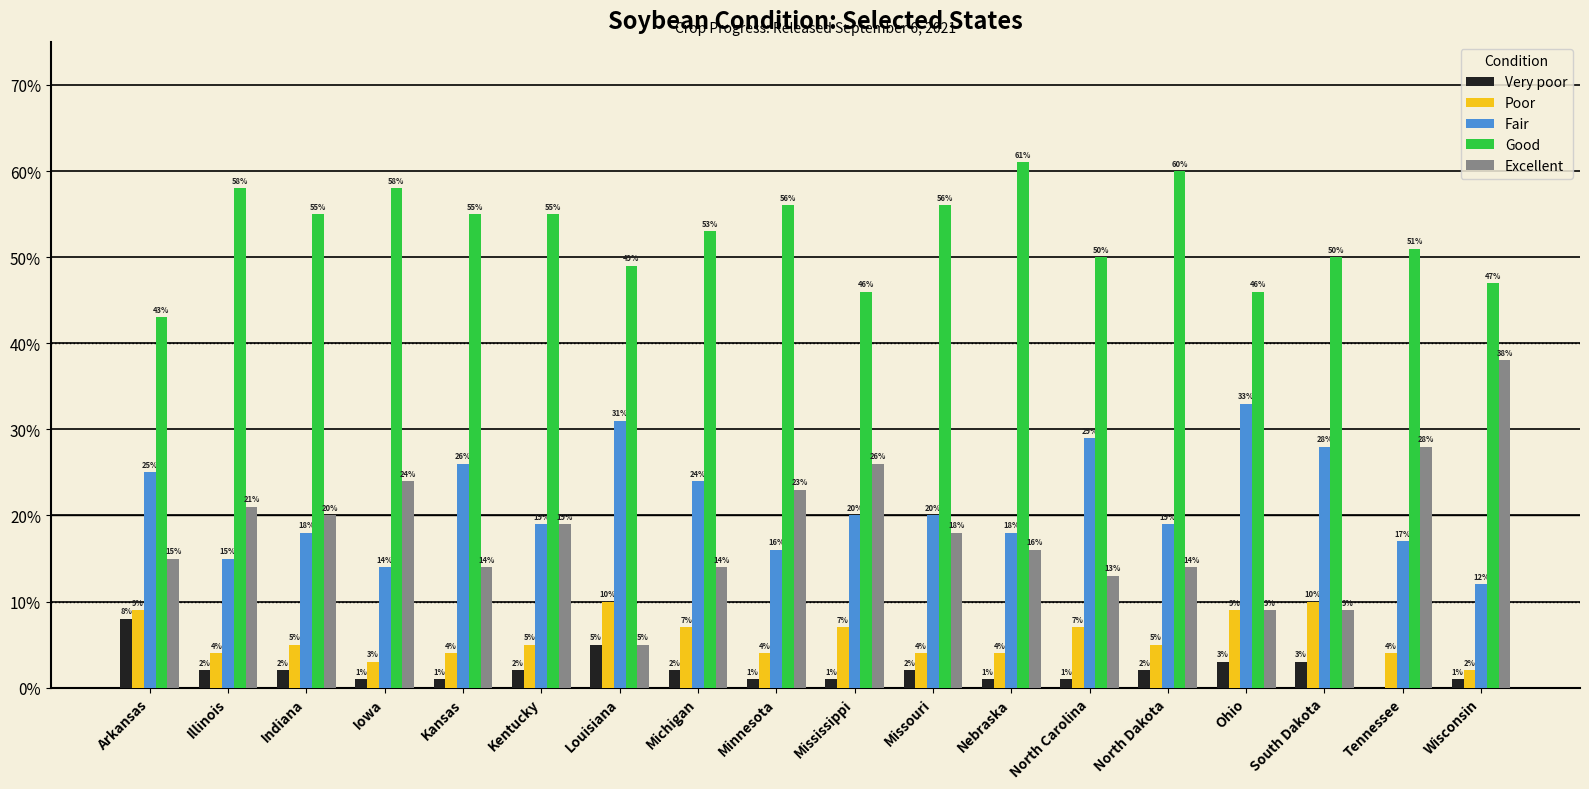

What is the sum of all Poor values?

103